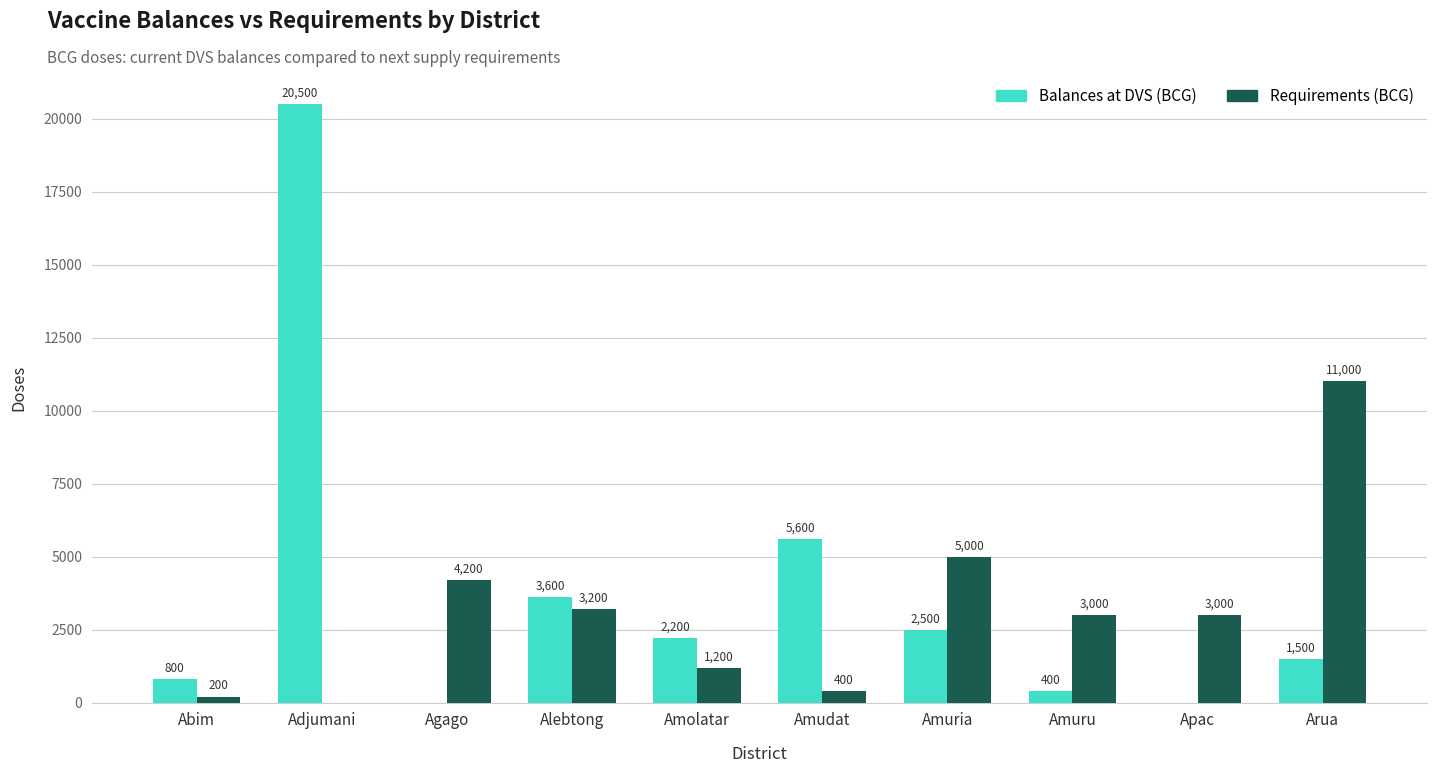

Is it true that Requirements (BCG) equals 5000 at Amuria?

True